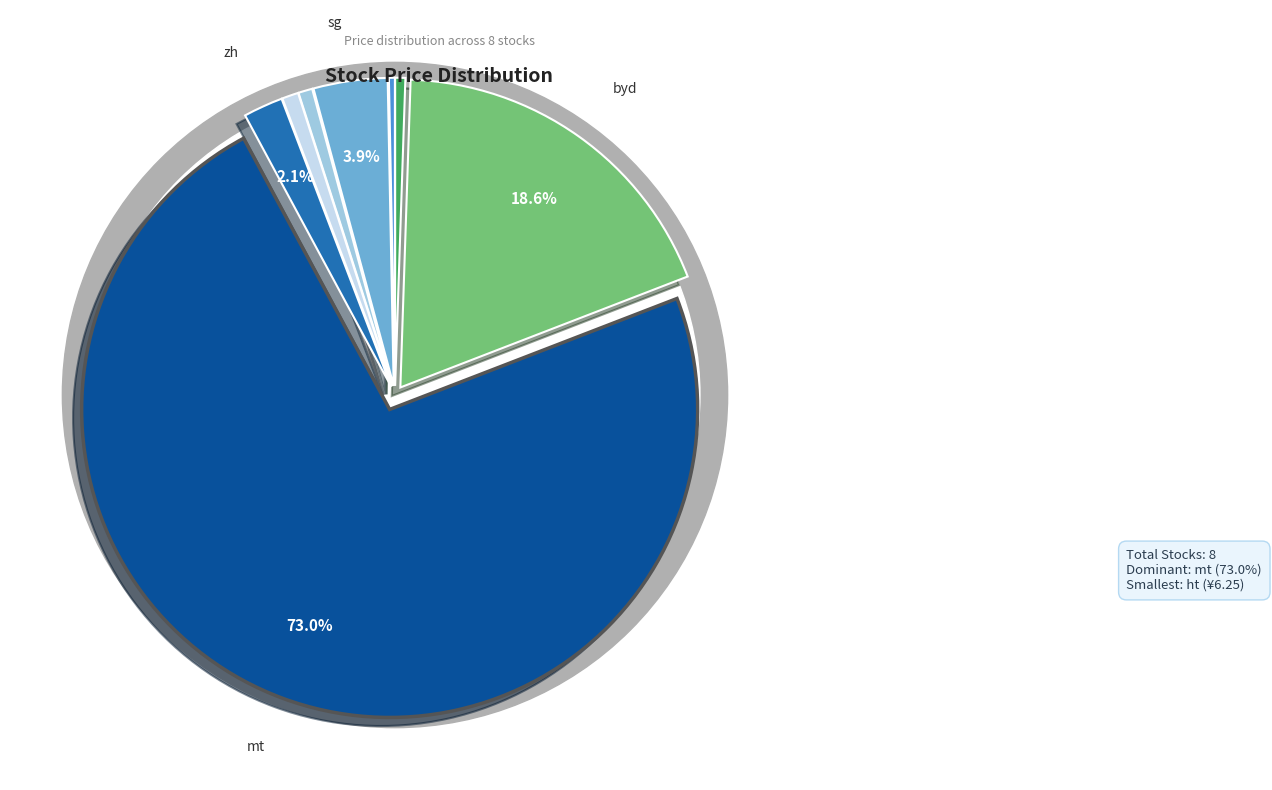

Rank the categories by value from lowest to highest.

ht, liuzi, hy, hj, zh, sg, byd, mt